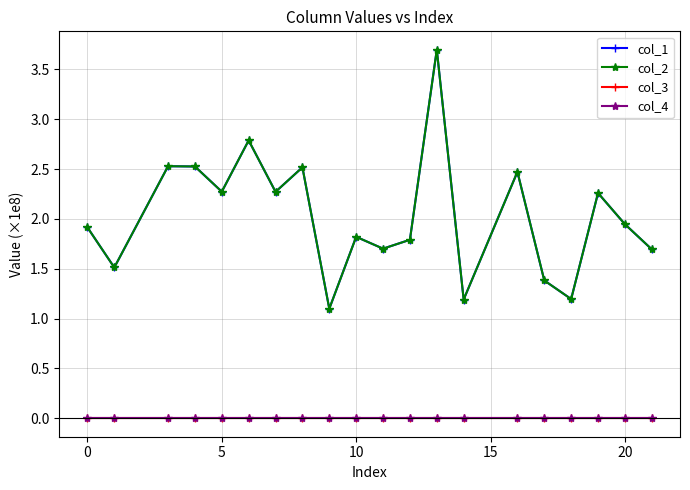

How many lines are shown in the chart?

4